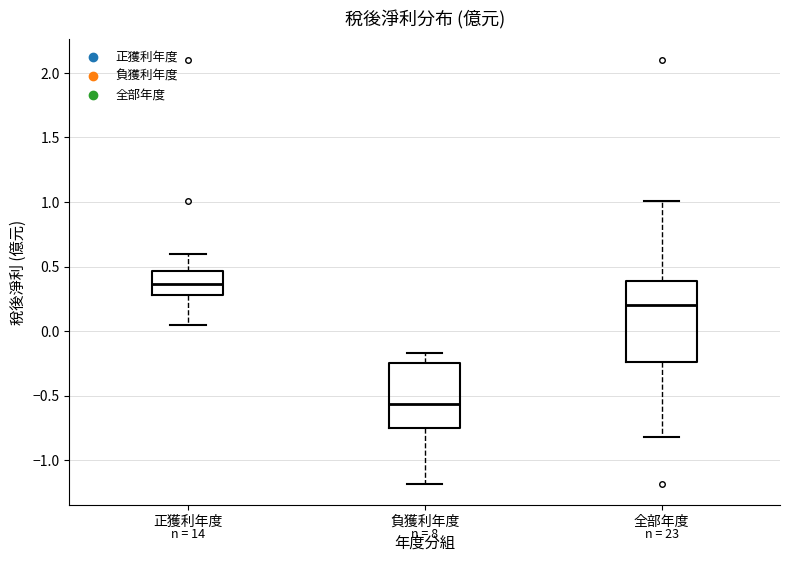

Where is the lower edge of the box for 負獲利年度 on the y-axis? The values are not printed on the chart, so give them approximately, as read against the axis.

-0.75